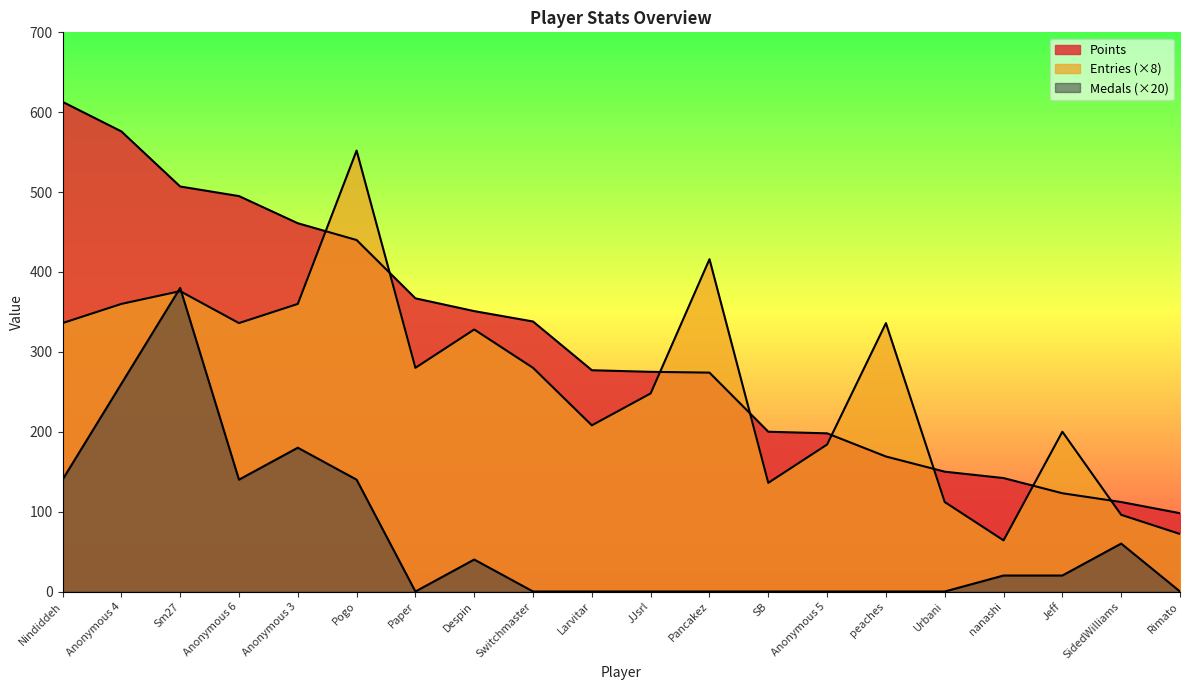

Rank the series by their average value, from highest to lowest.

Points, Entries, Medals